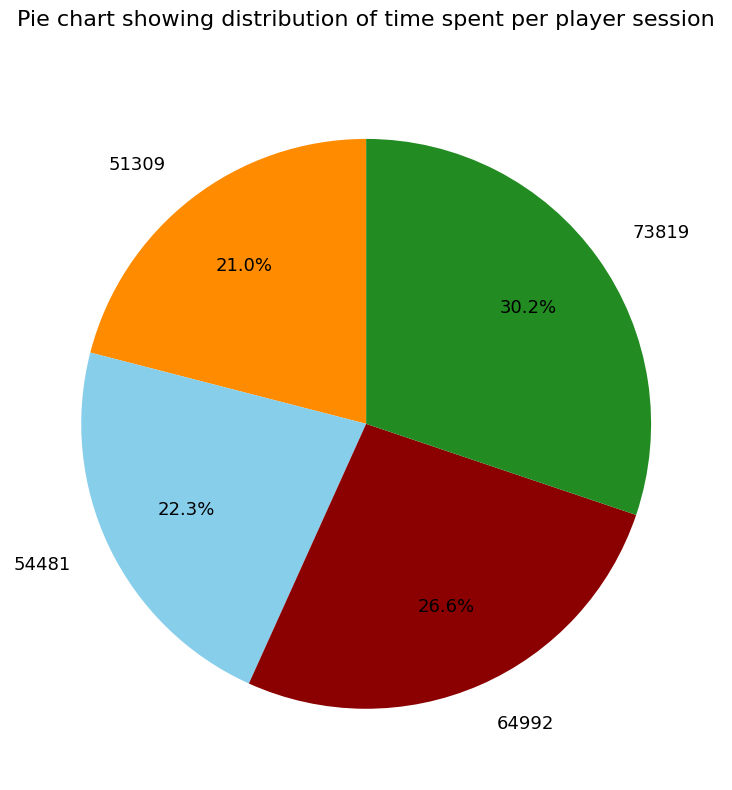

Is the sum of 64992 and 51309 greater than half?

No